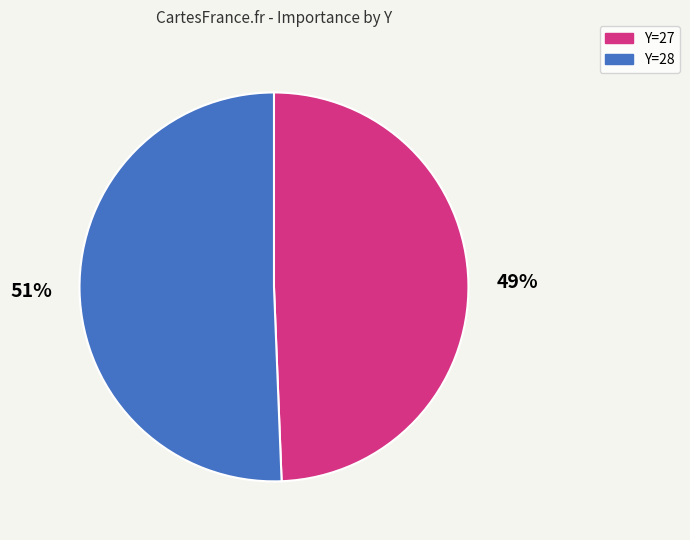

Rank the categories by value from lowest to highest.

Y=27, Y=28